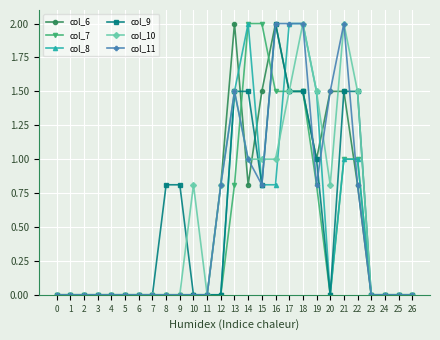

What is the total value across all series at 22?

6.6